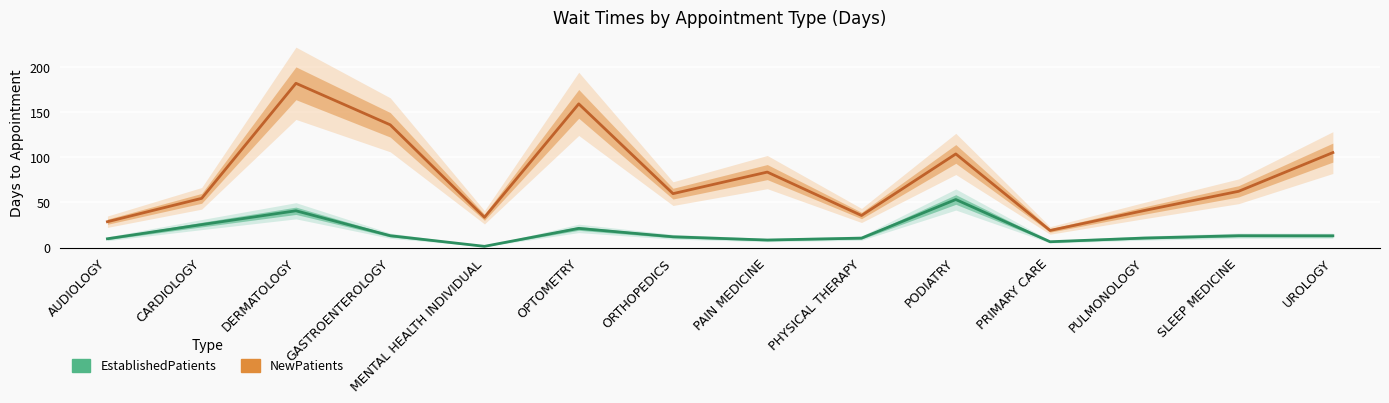

What is the label of the 3rd point from the left?

DERMATOLOGY